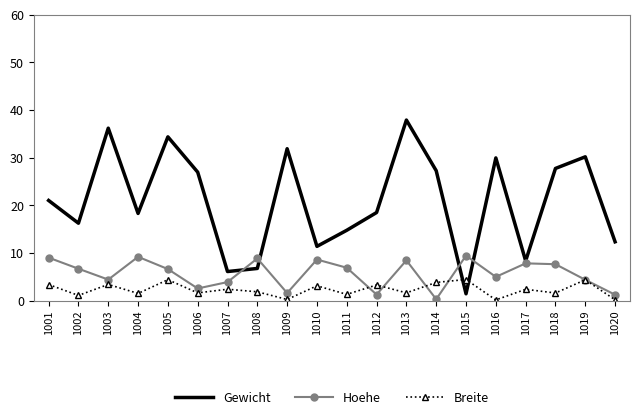

What is the greatest value displayed?

37.9